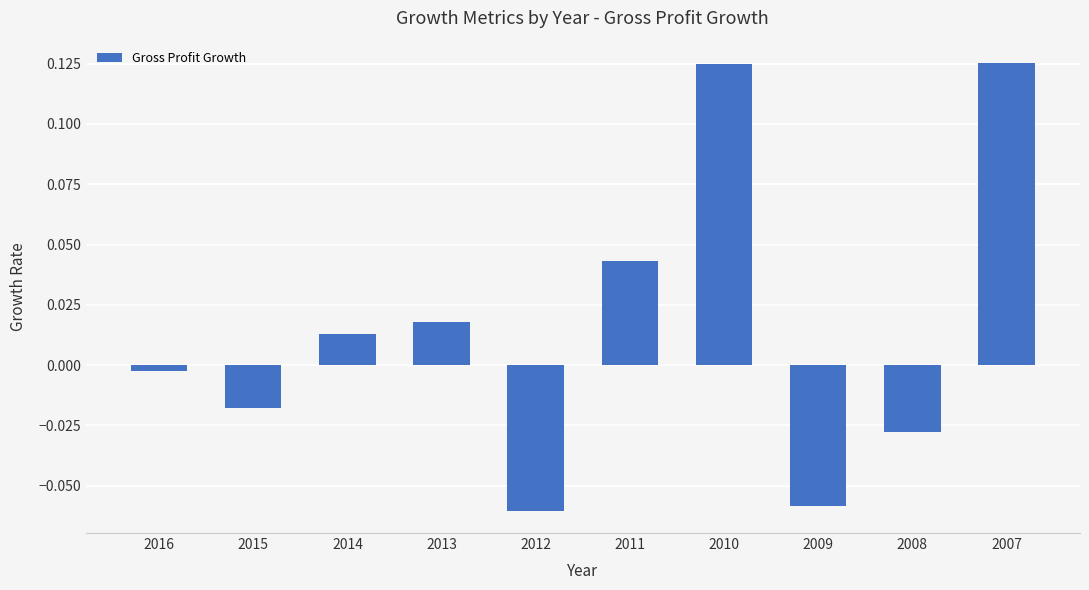

How many positive values are there?

5